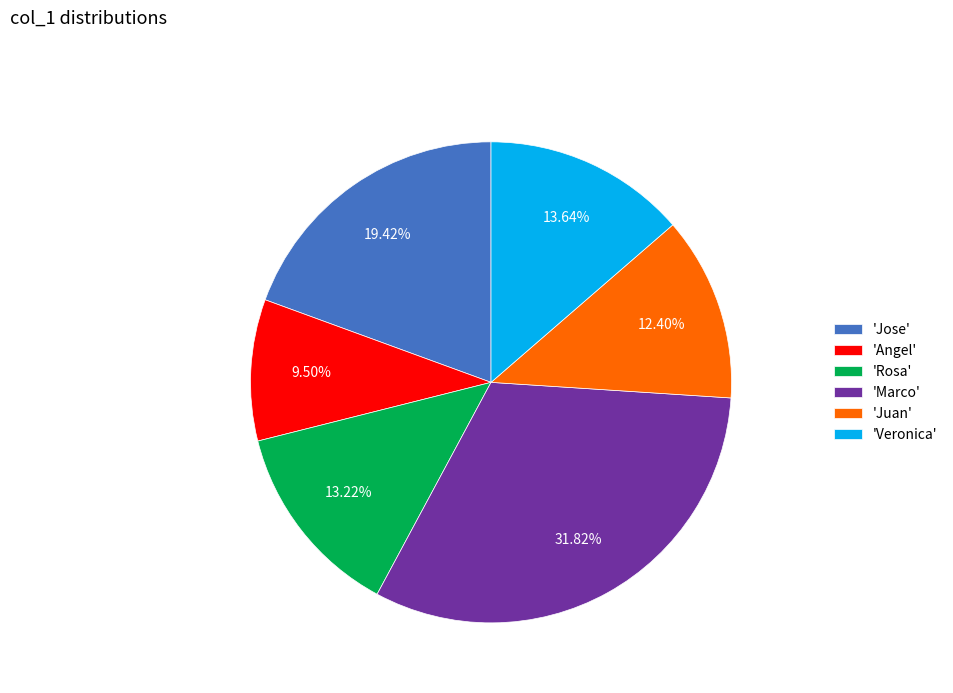

Approximately how many times larger is the value at 'Jose' compared to 'Veronica'?

1.4